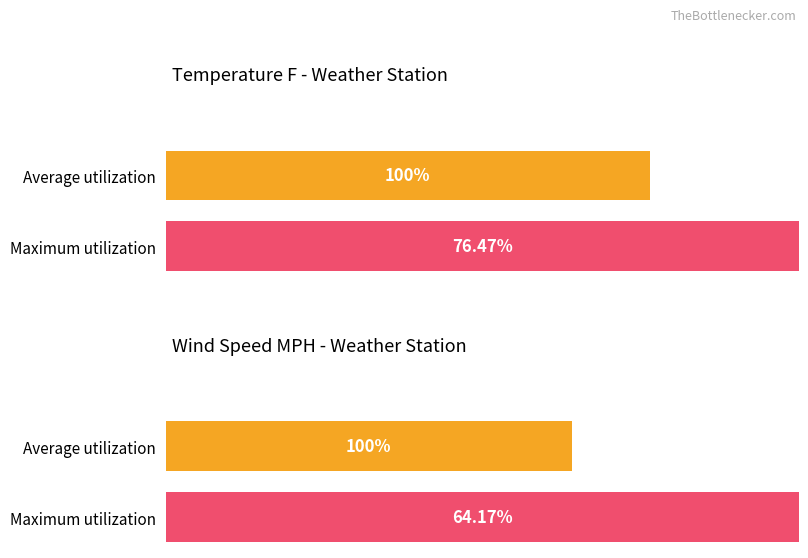

What are all the series names shown in the legend?

TemperatureF, WindSpeedMPH